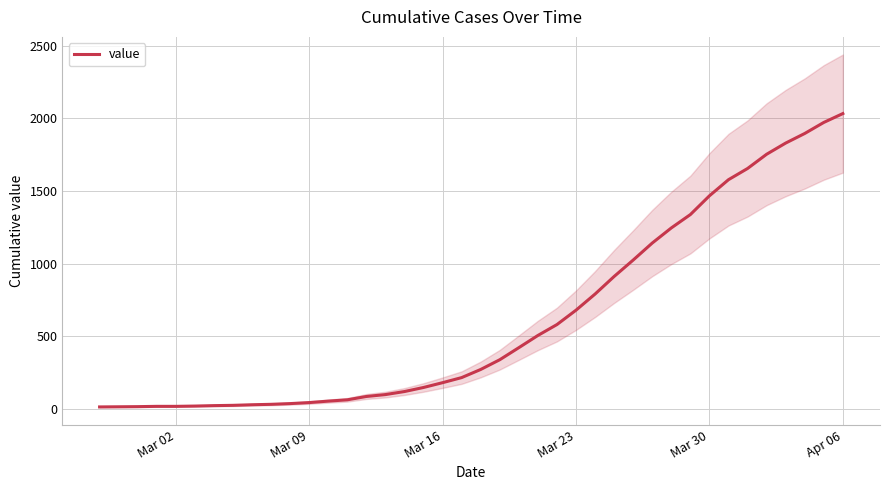

What is the value of the 21st point from the left?

271